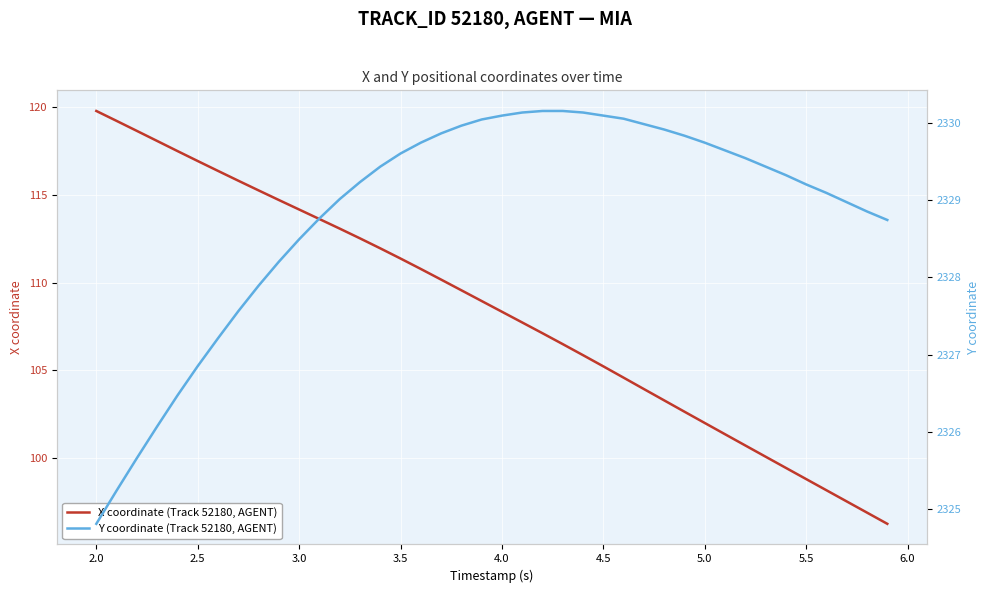

How many data points in X coordinate (Track 52180, AGENT) are above 108?

21